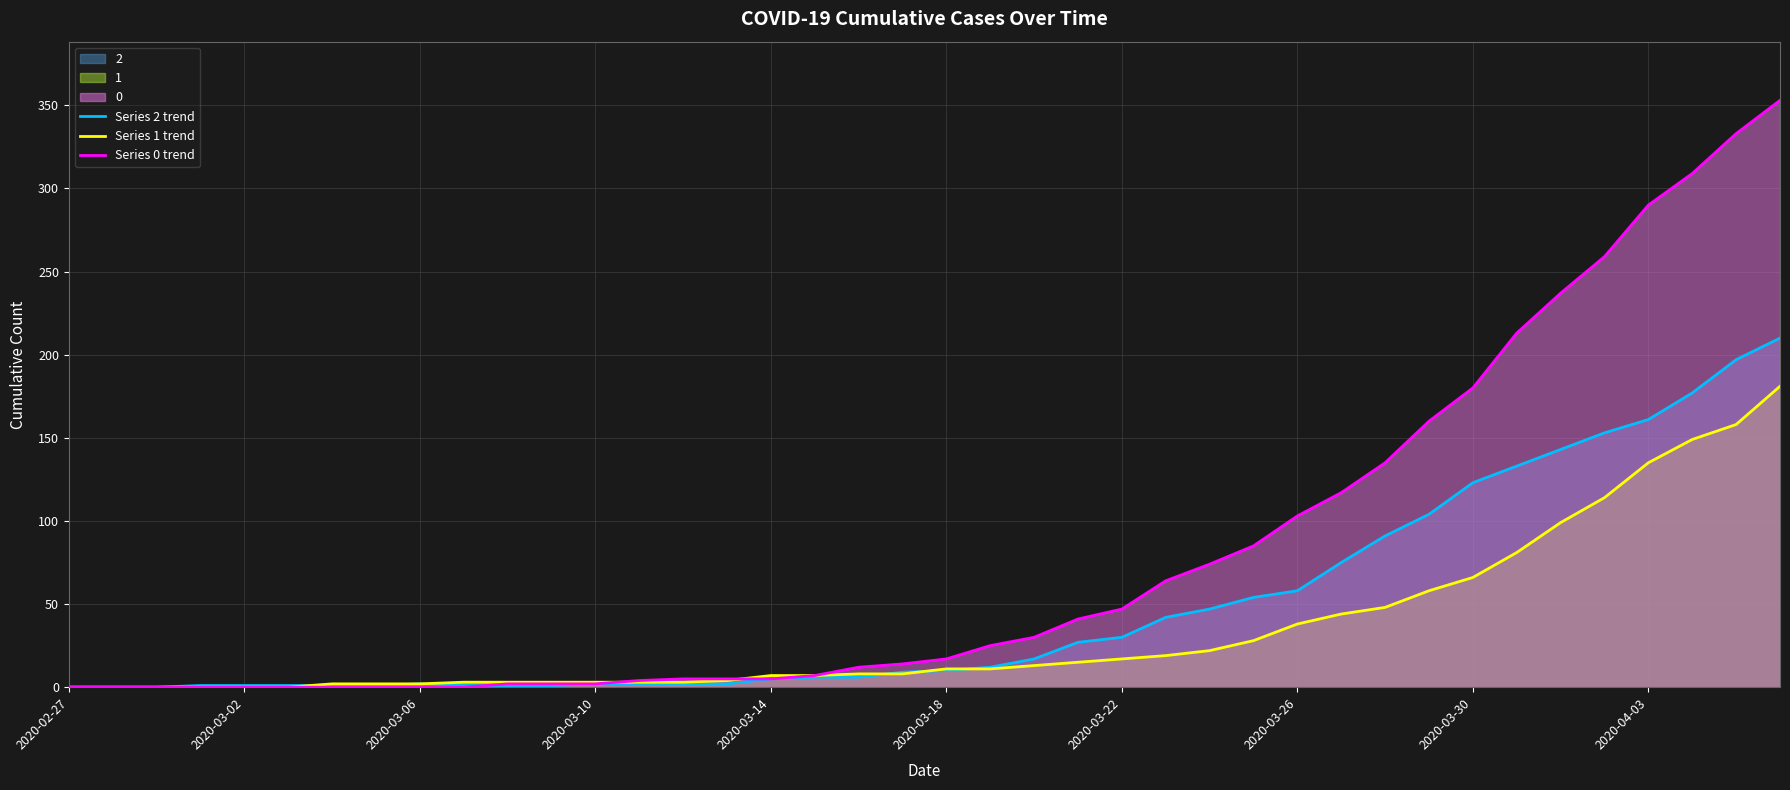

Which series has the largest total across all categories?

Series 0 trend